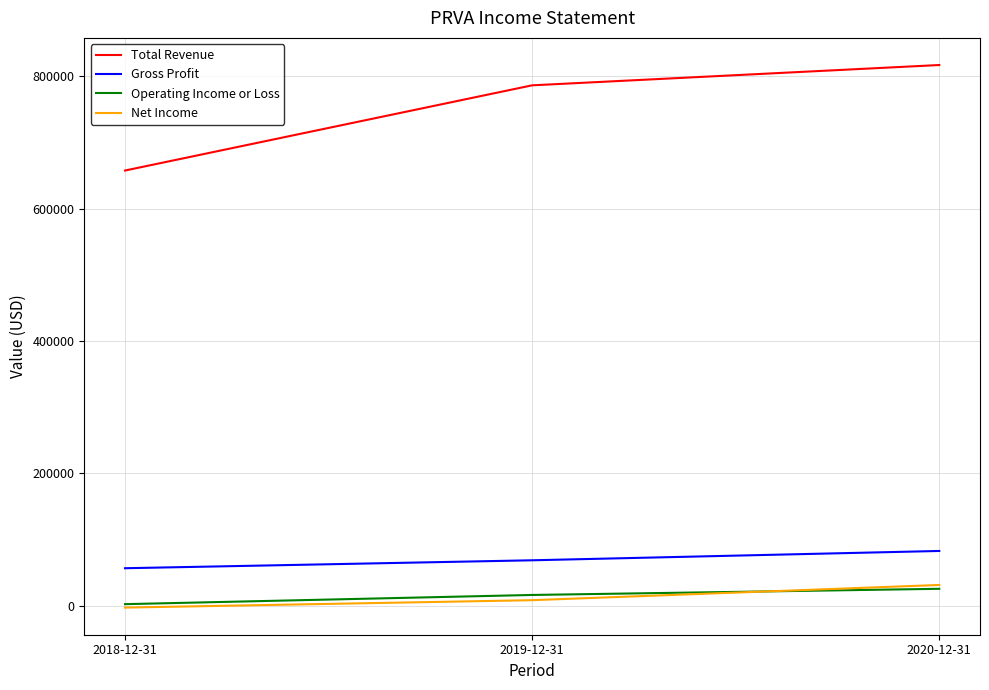

What is the difference between the maximum and minimum values in the Total Revenue series?

159500